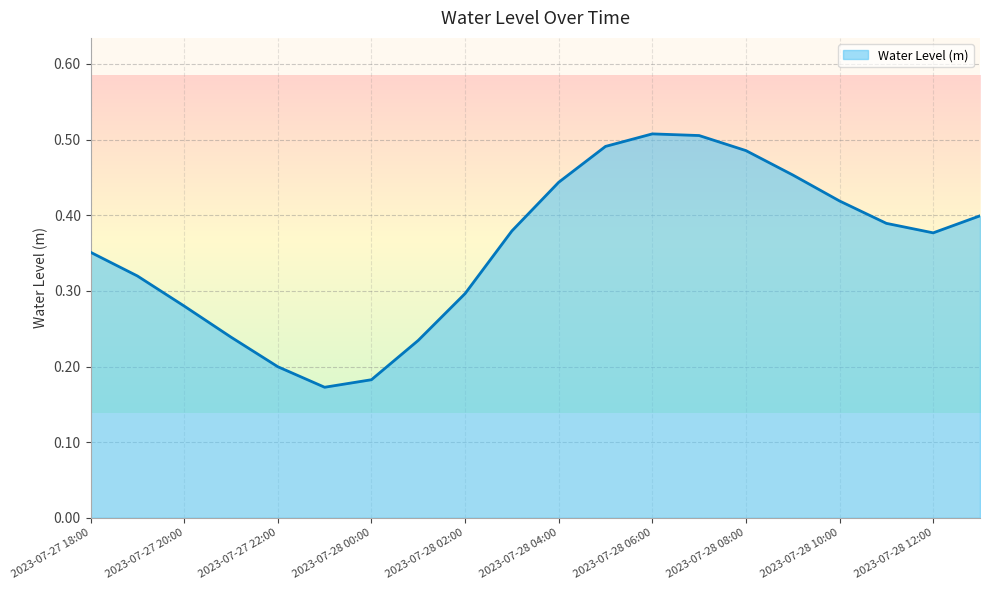

Does the chart have visible grid lines?

Yes